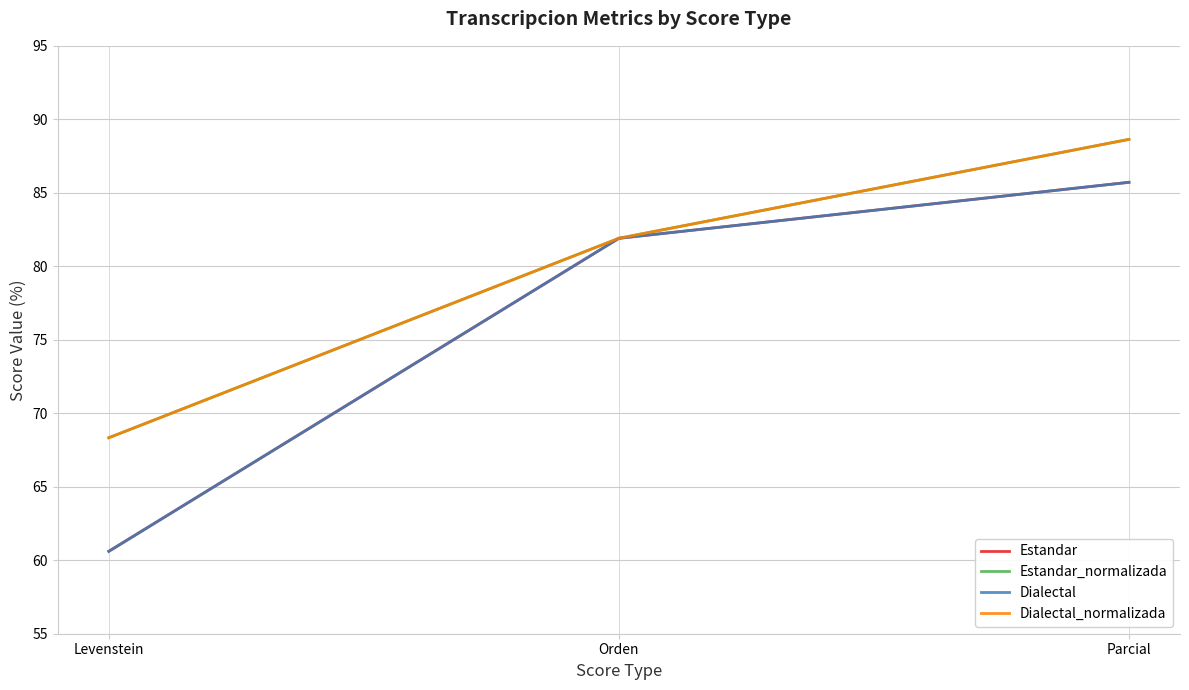

Between Levenstein and Parcial, which series saw the biggest shift?

Estandar